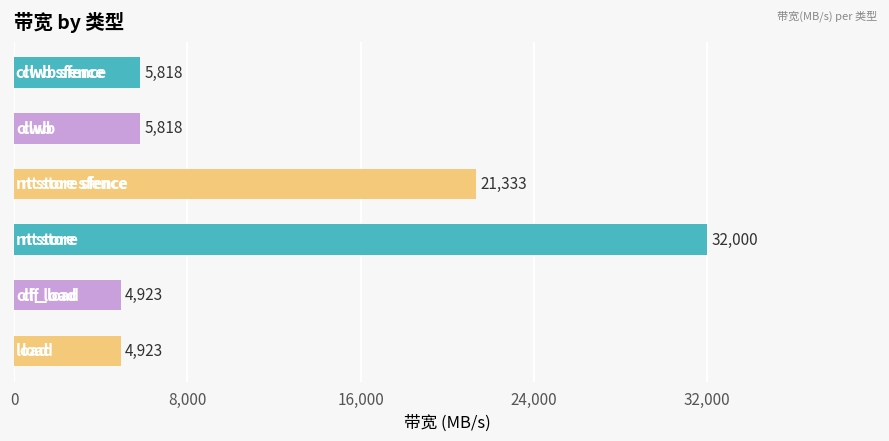

What is the sum of all values?

74815